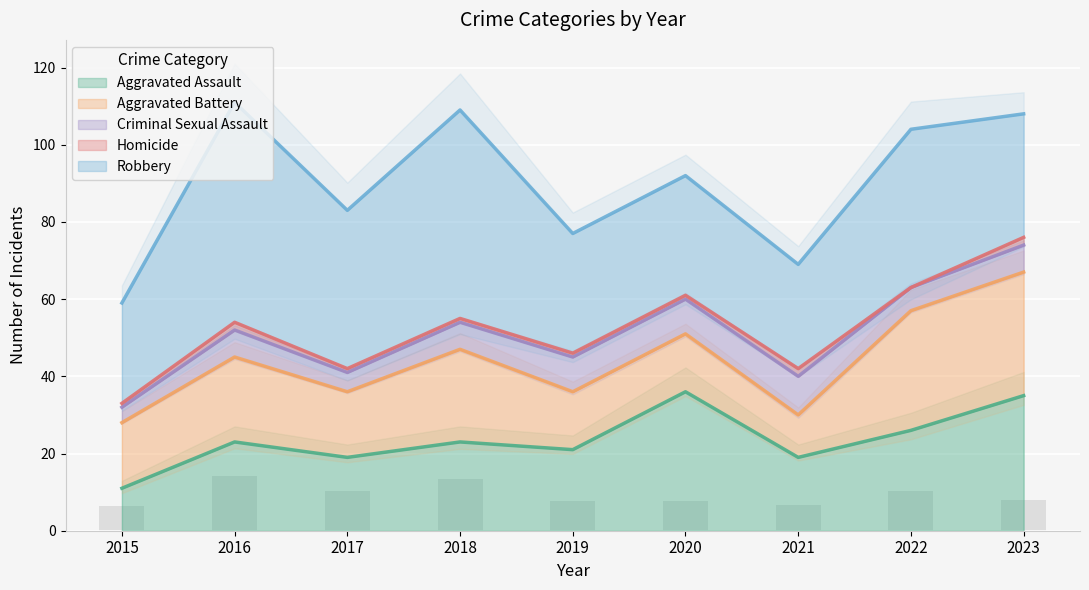

The value of Homicide at 2019 is 2. True or false?

False